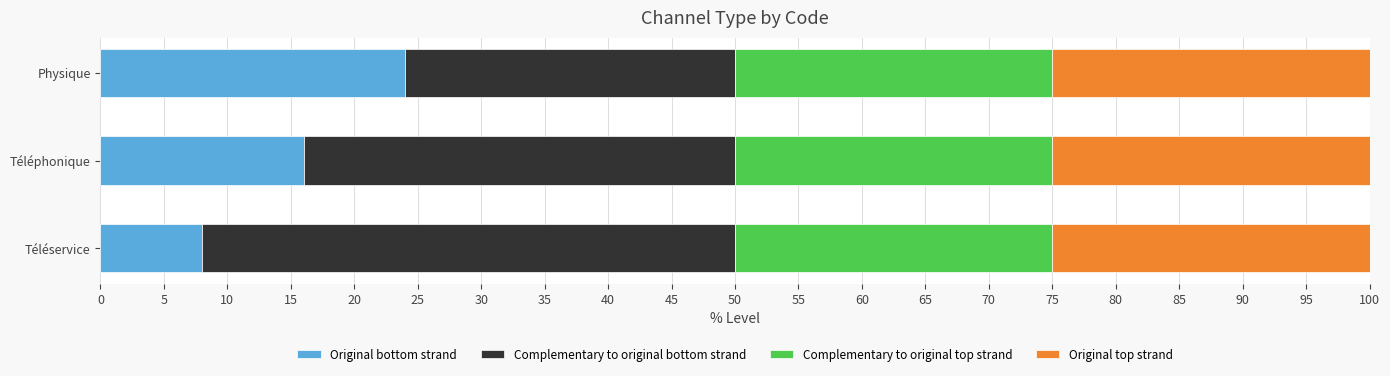

What is the total value across all series at Téléphonique?

100